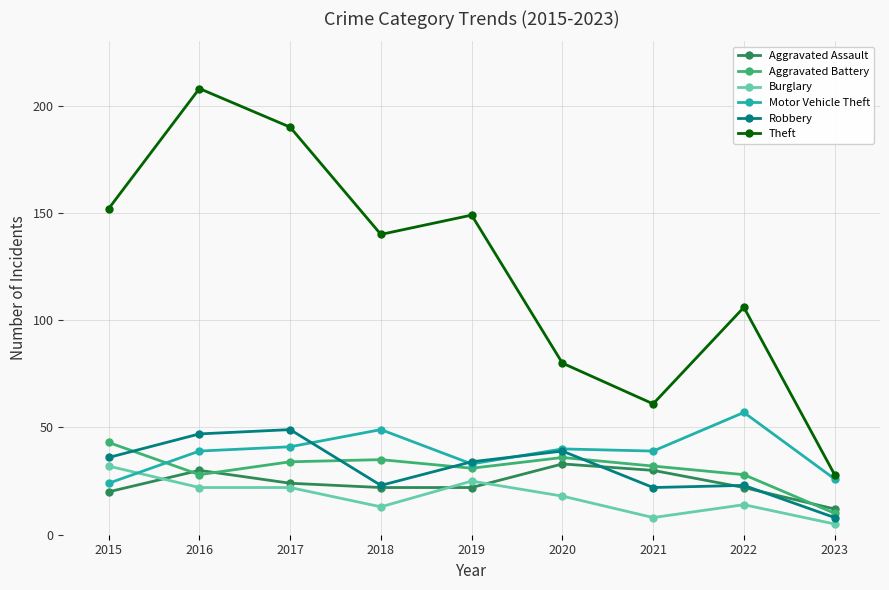

In Aggravated Battery, how many points are higher than both neighbors (excluding endpoints)?

2